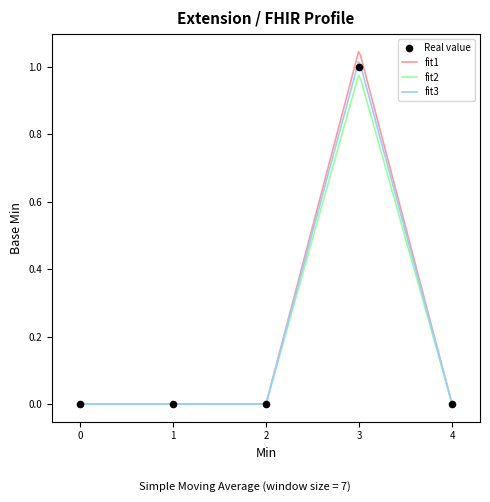

What are all the series names shown in the legend?

Real value, fit1, fit2, fit3